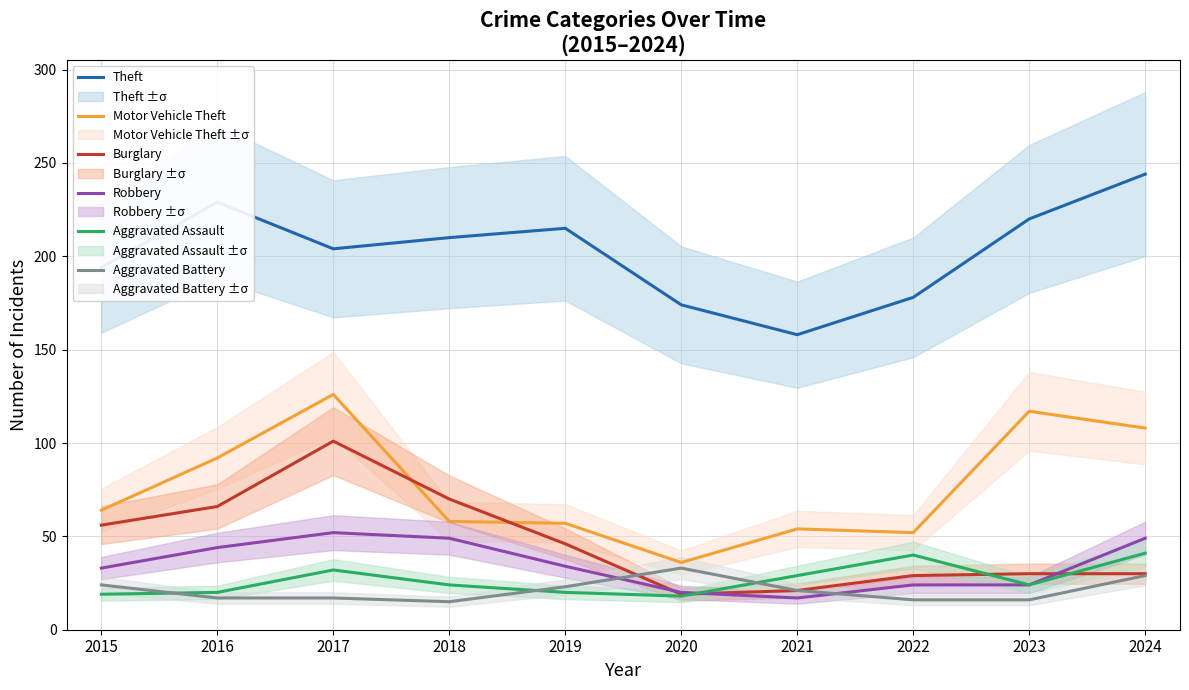

True or false: Robbery and Motor Vehicle Theft intersect in this chart.

False